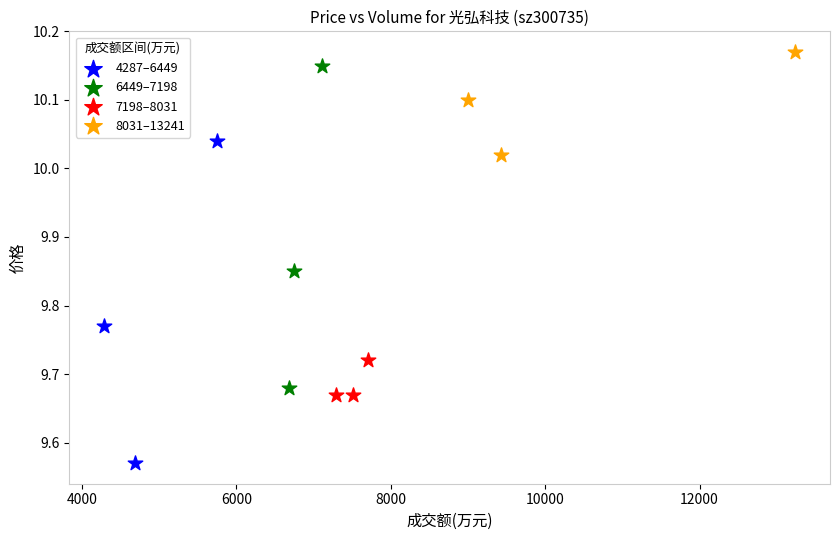

Which series contains the lowest Y value?

4287–6449